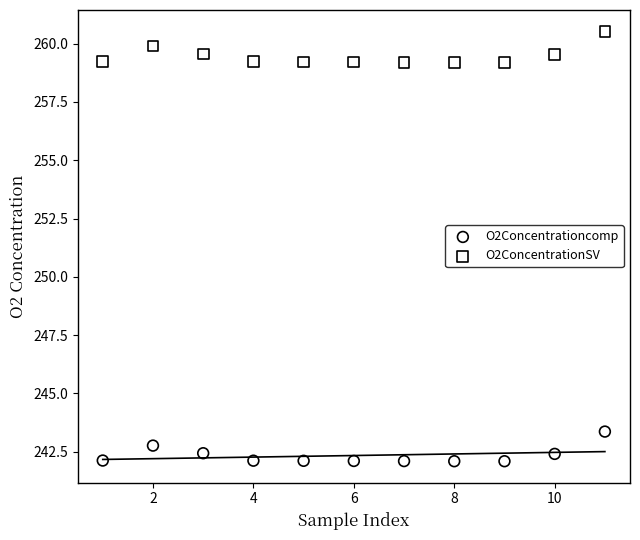

What are all the series names shown in the legend?

O2Concentrationcomp, O2ConcentrationSV